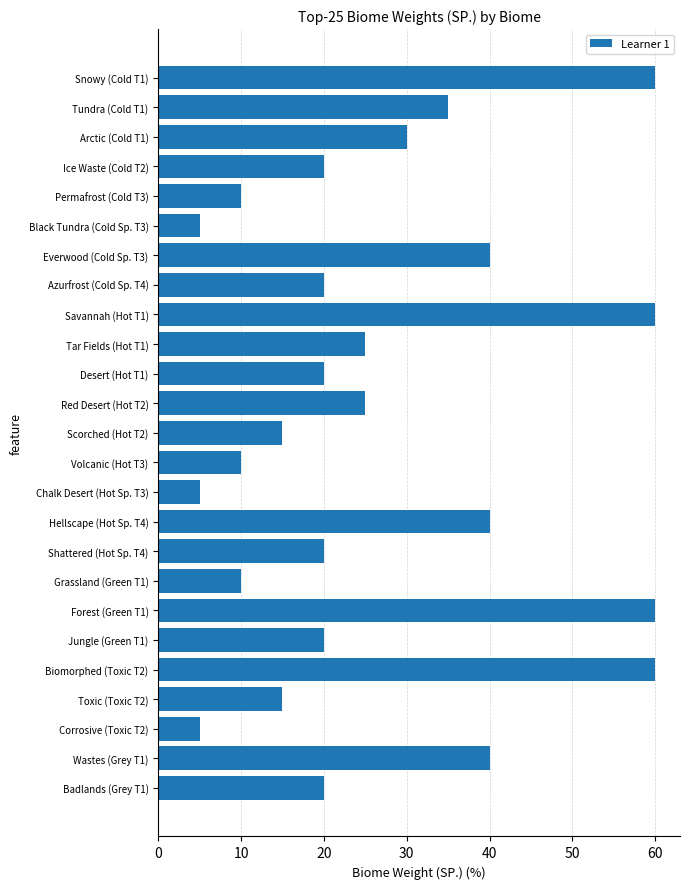

What is the sum of all values?

670